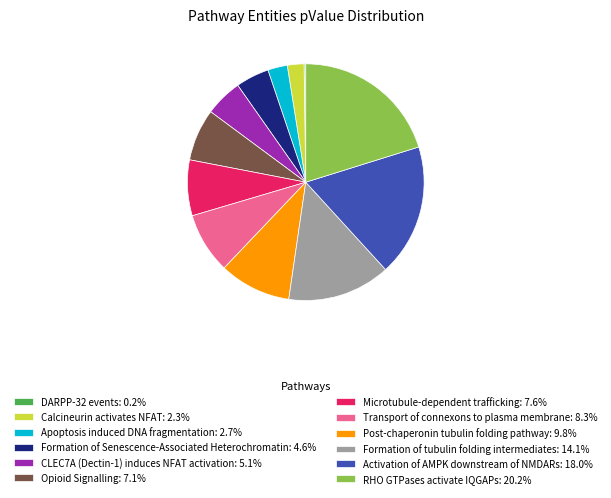

Is the sum of Apoptosis induced DNA fragmentation: 2.7% and Microtubule-dependent trafficking: 7.6% greater than half?

No